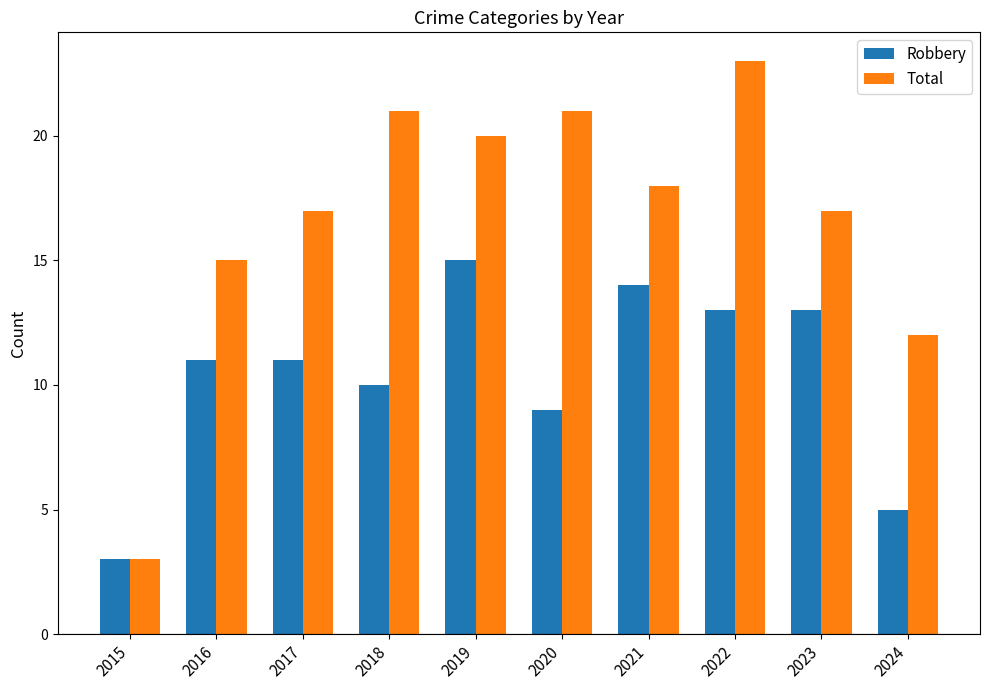

Is it true that Robbery equals 5 at 2022?

False